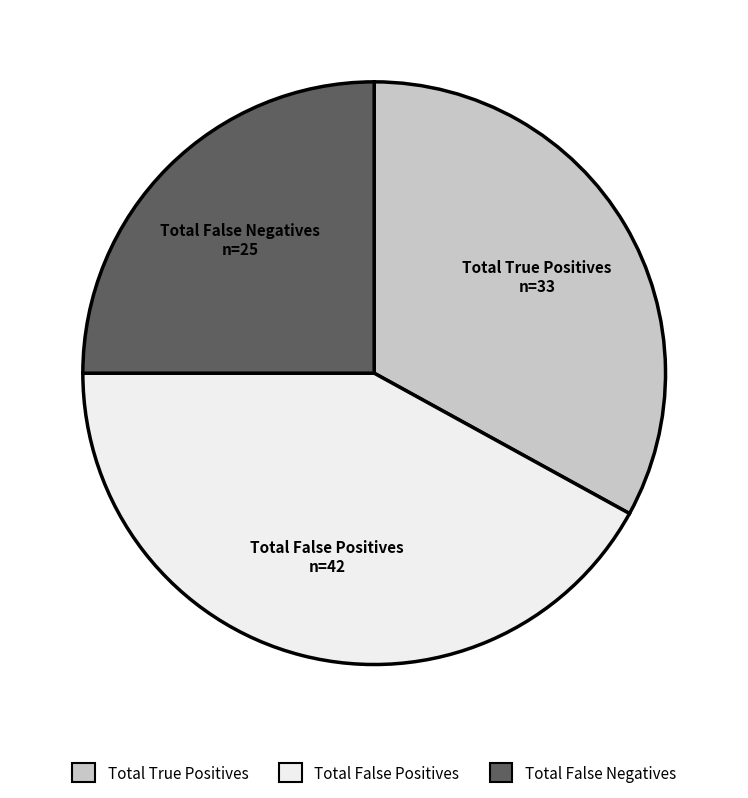

What is the smallest slice in the pie chart?

Total False Negatives